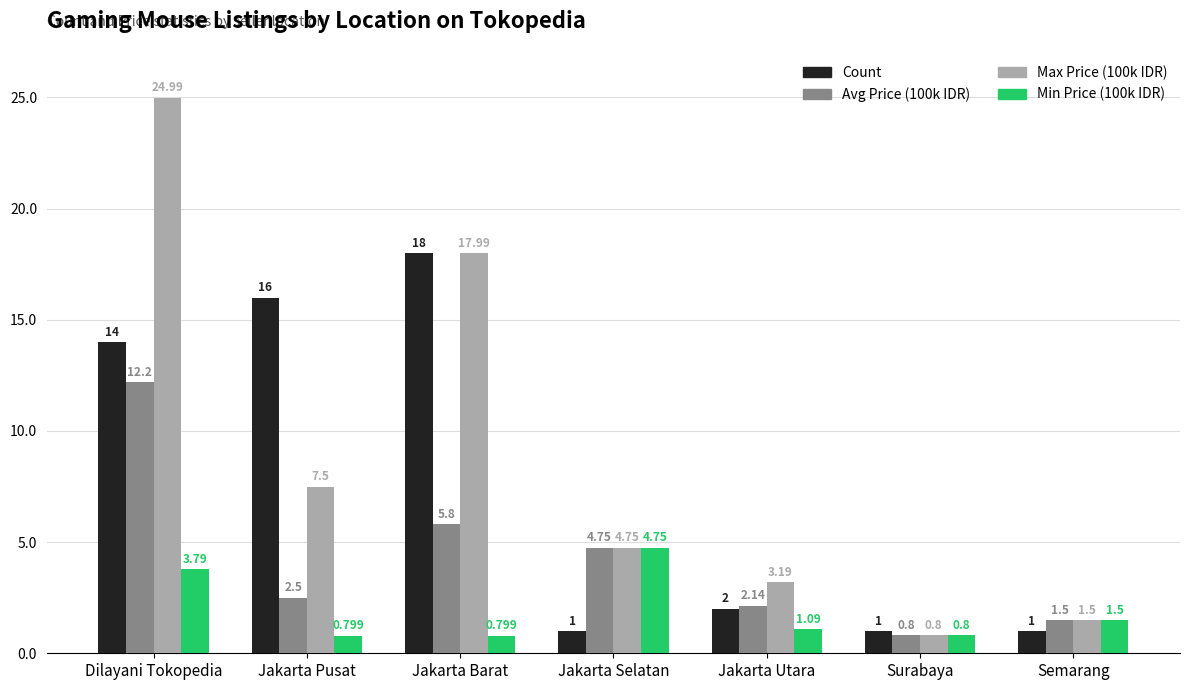

At how many categories does at least one series exceed 20?

1